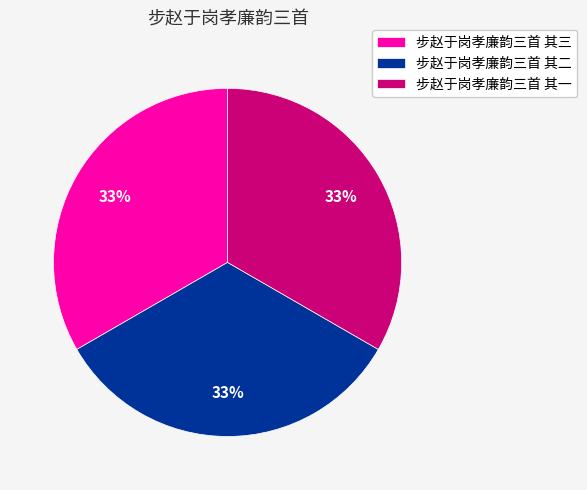

Does 步赵于岗孝廉韵三首 其二 represent more than half of the total?

No